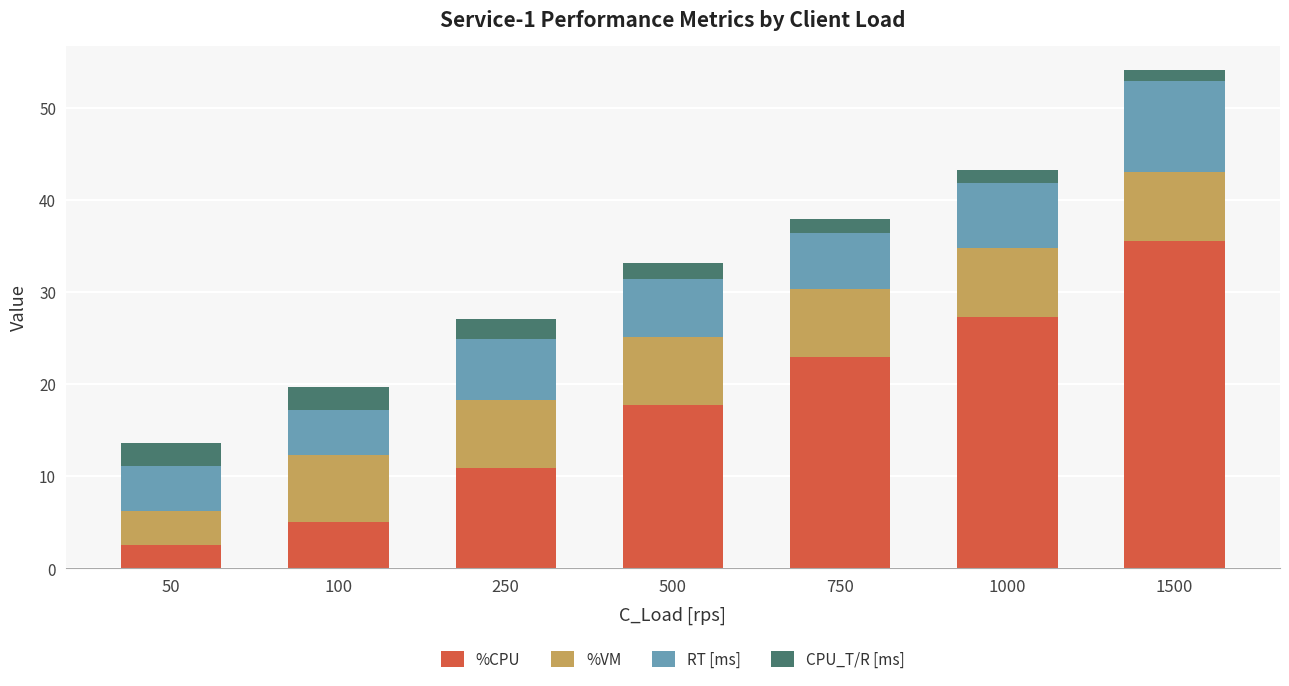

At which category is the sum across all series the highest?

1500